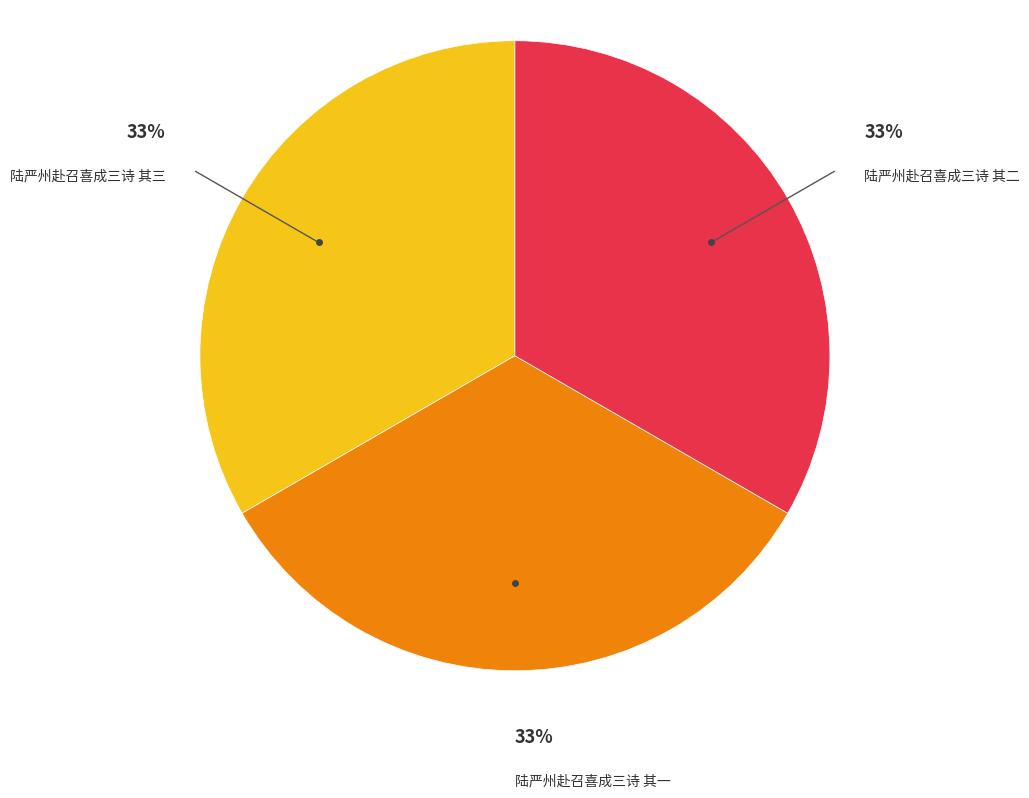

To the nearest percent, what is the average slice percentage?

33%